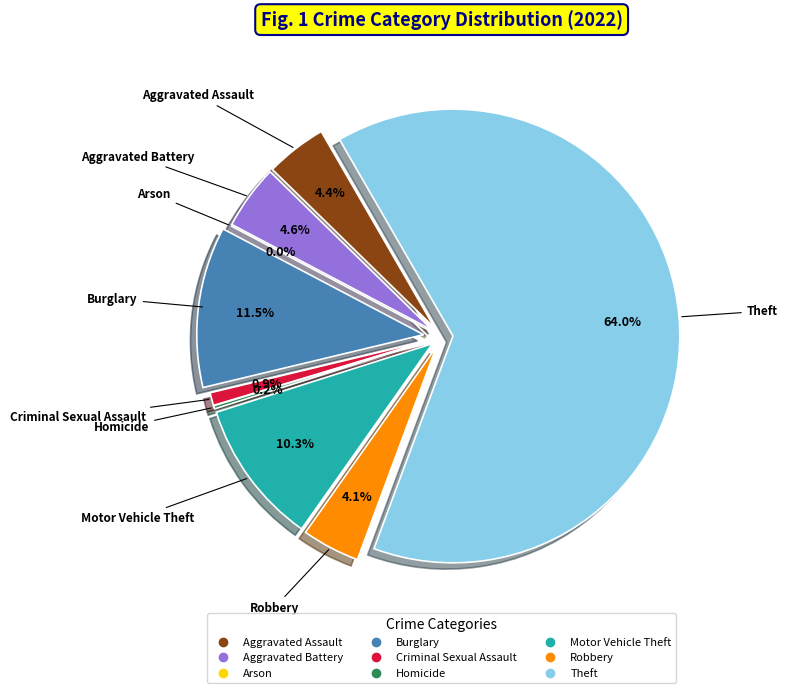

What is the majority slice?

Theft